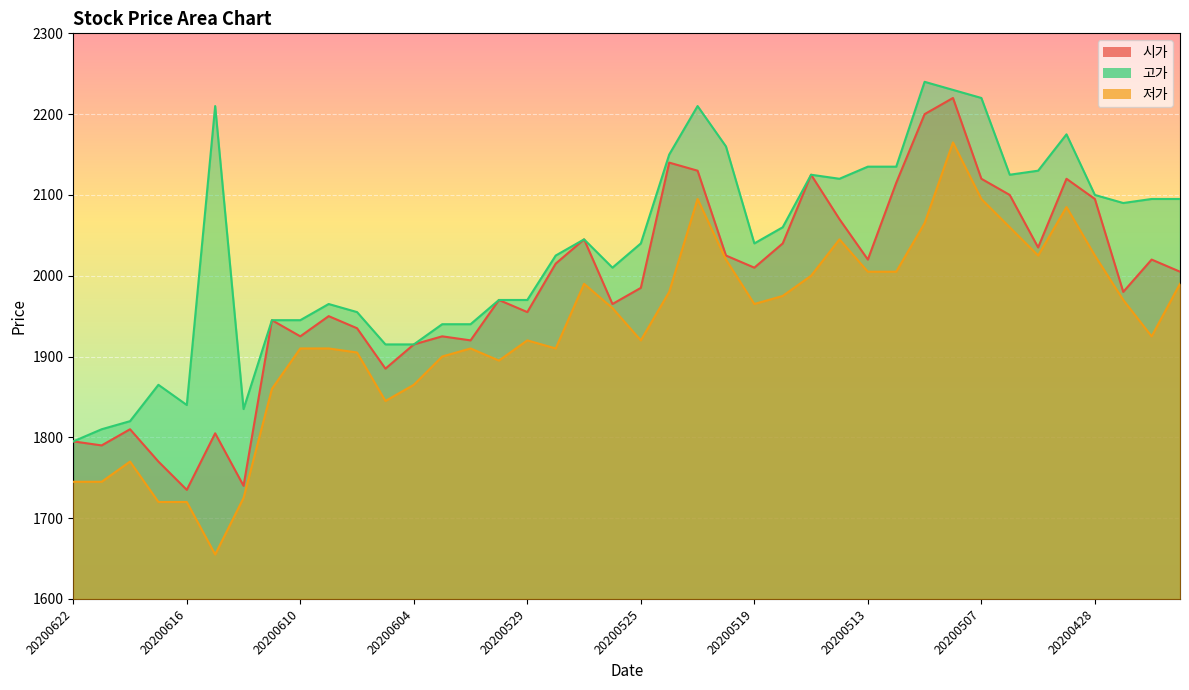

List the series in order of their peak value, lowest first.

저가, 시가, 고가